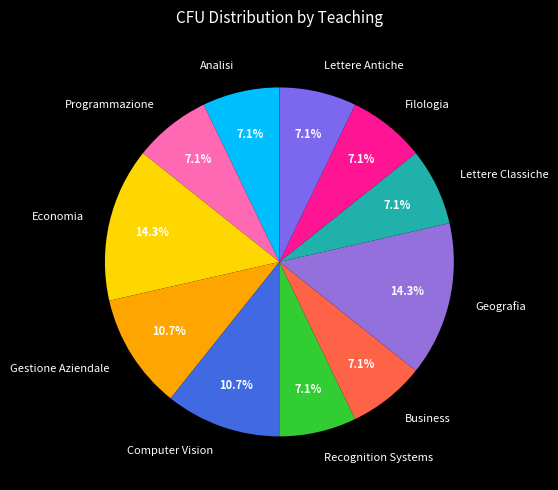

How many segments does this pie chart have?

11